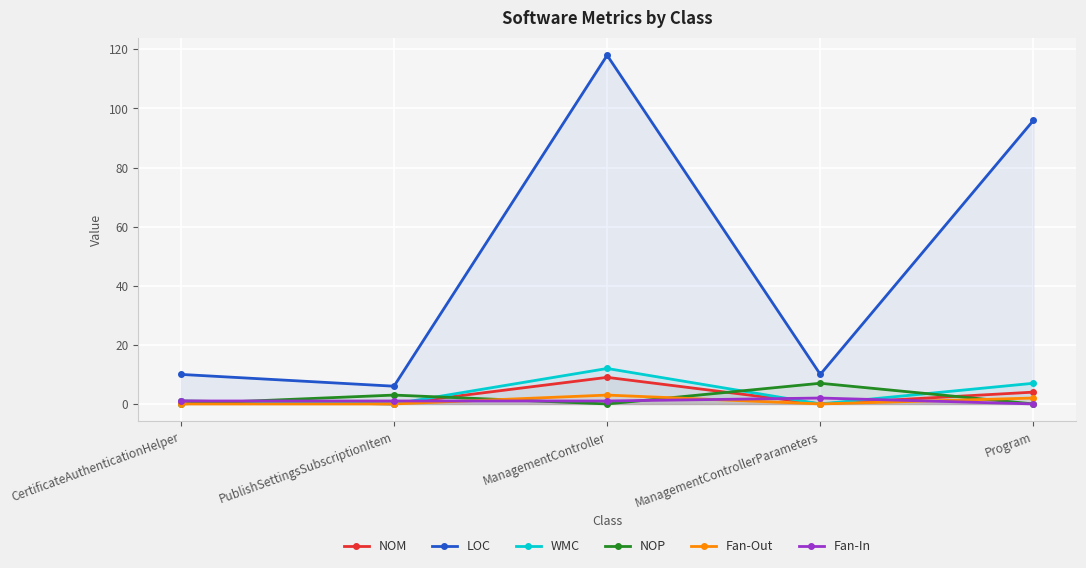

Reading left to right, list all the values displayed in this chart.

NOM: CertificateAuthenticationHelper=1	PublishSettingsSubscriptionItem=0	ManagementController=9	ManagementControllerParameters=0	Program=4
LOC: CertificateAuthenticationHelper=10	PublishSettingsSubscriptionItem=6	ManagementController=118	ManagementControllerParameters=10	Program=96
WMC: CertificateAuthenticationHelper=1	PublishSettingsSubscriptionItem=0	ManagementController=12	ManagementControllerParameters=0	Program=7
NOP: CertificateAuthenticationHelper=0	PublishSettingsSubscriptionItem=3	ManagementController=0	ManagementControllerParameters=7	Program=0
Fan-Out: CertificateAuthenticationHelper=0	PublishSettingsSubscriptionItem=0	ManagementController=3	ManagementControllerParameters=0	Program=2
Fan-In: CertificateAuthenticationHelper=1	PublishSettingsSubscriptionItem=1	ManagementController=1	ManagementControllerParameters=2	Program=0